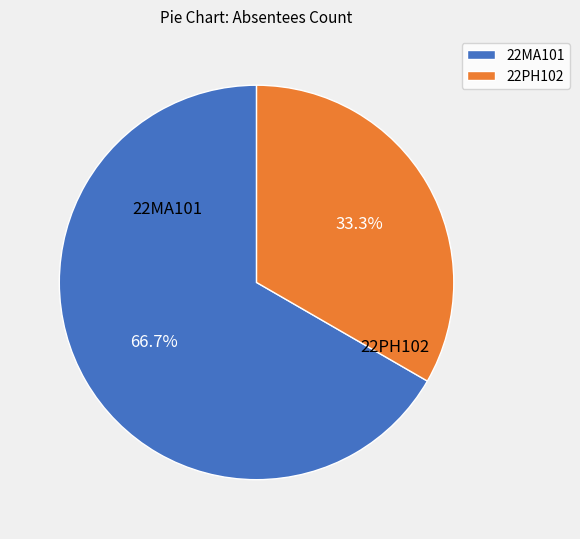

What is the ratio of the value at 22PH102 to the value at 22MA101?

0.5